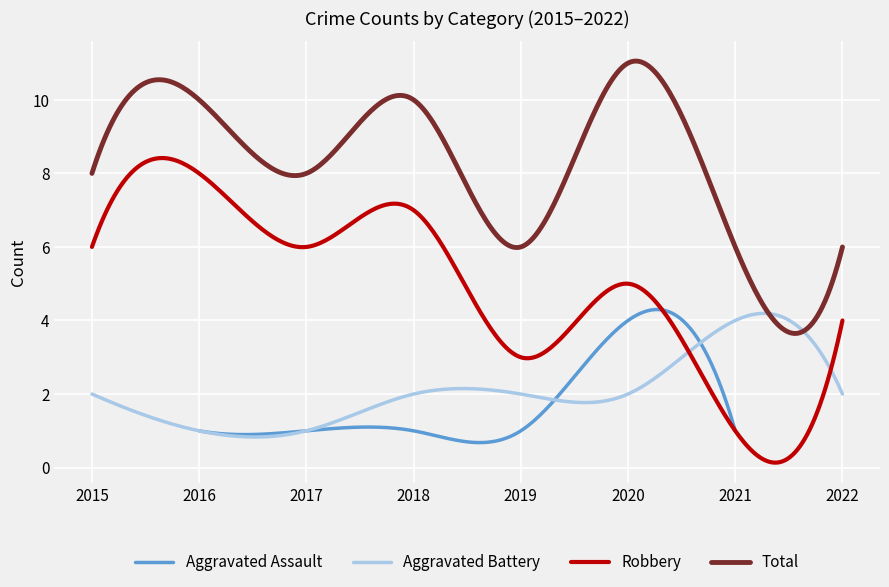

What is the value of the Total point at the 7th from the left?

6